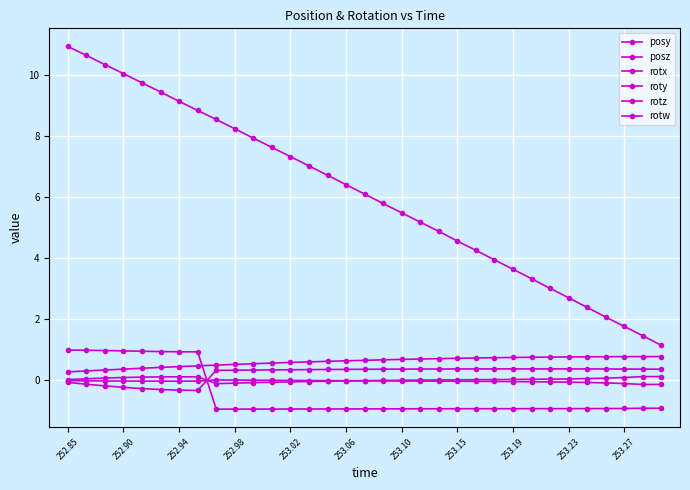

Where does the roty series first go above 0?

252.85